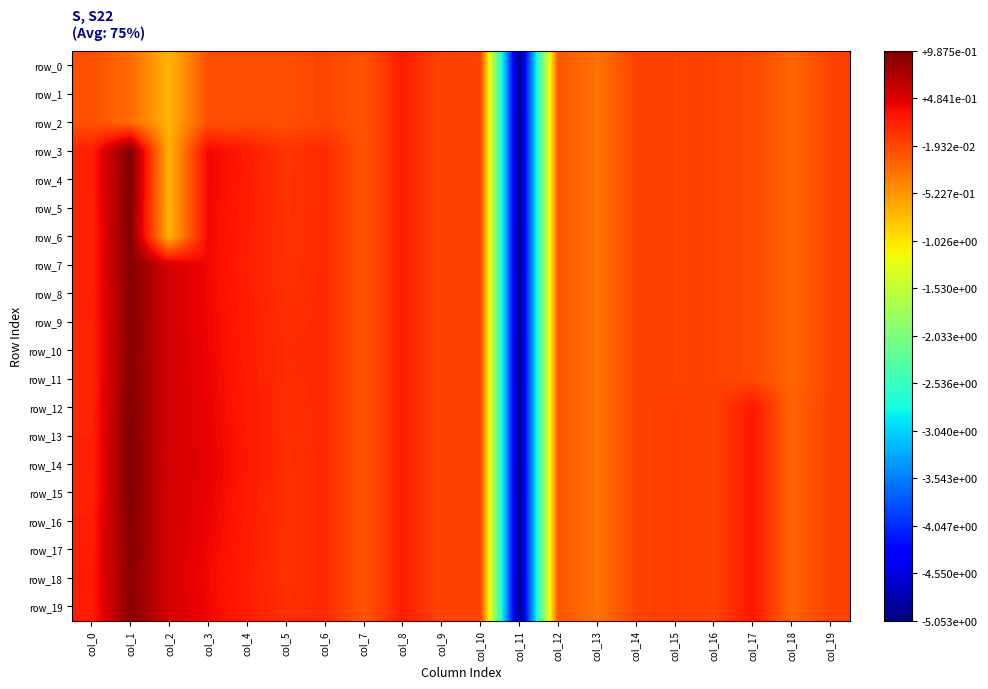

Between col_16 and col_17, which series saw the biggest shift?

row_12